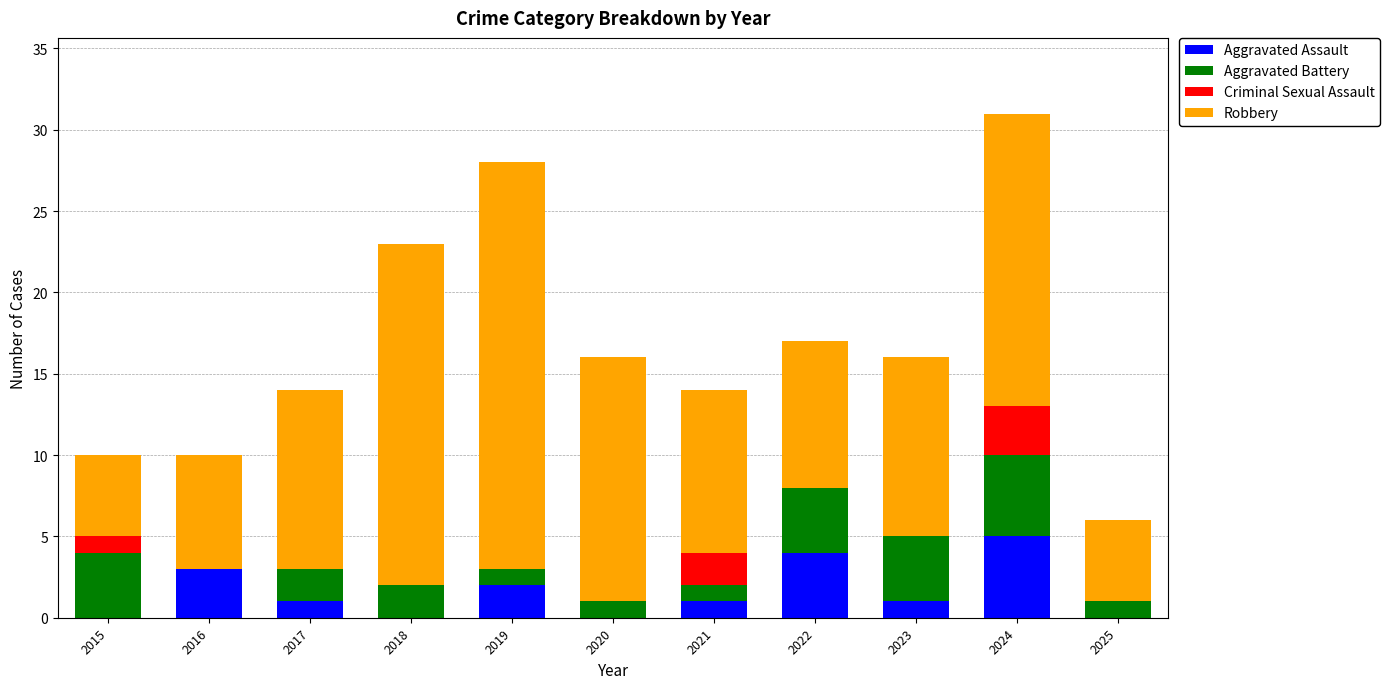

What is the total value across all series at 2023?

16